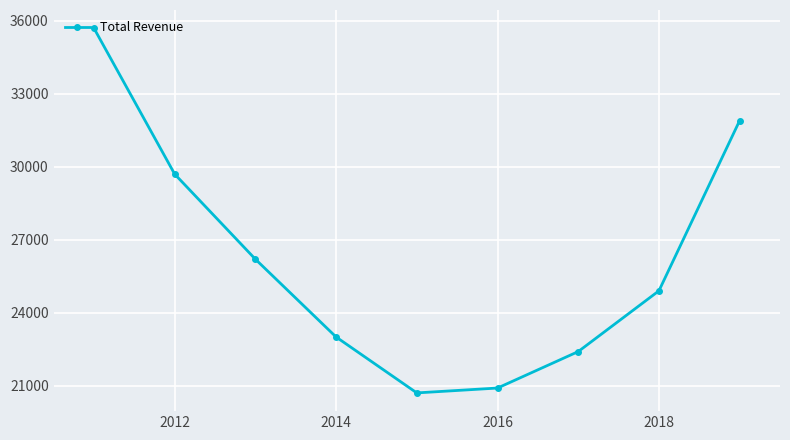

What is the smallest value displayed?

20700